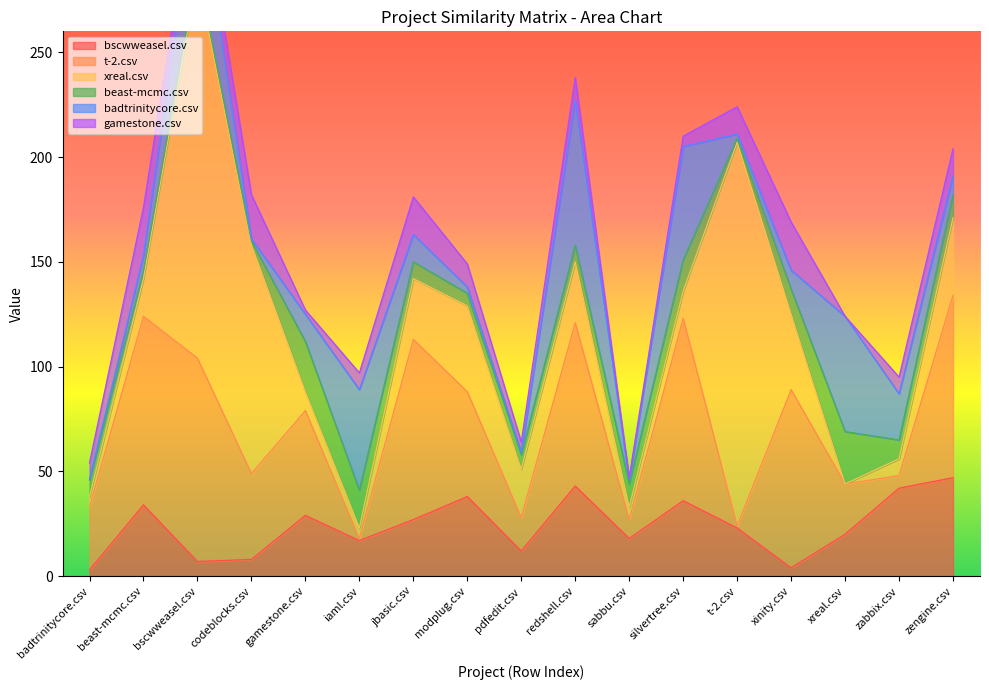

Between bscwweasel.csv and iaml.csv, which series saw the biggest shift?

xreal.csv